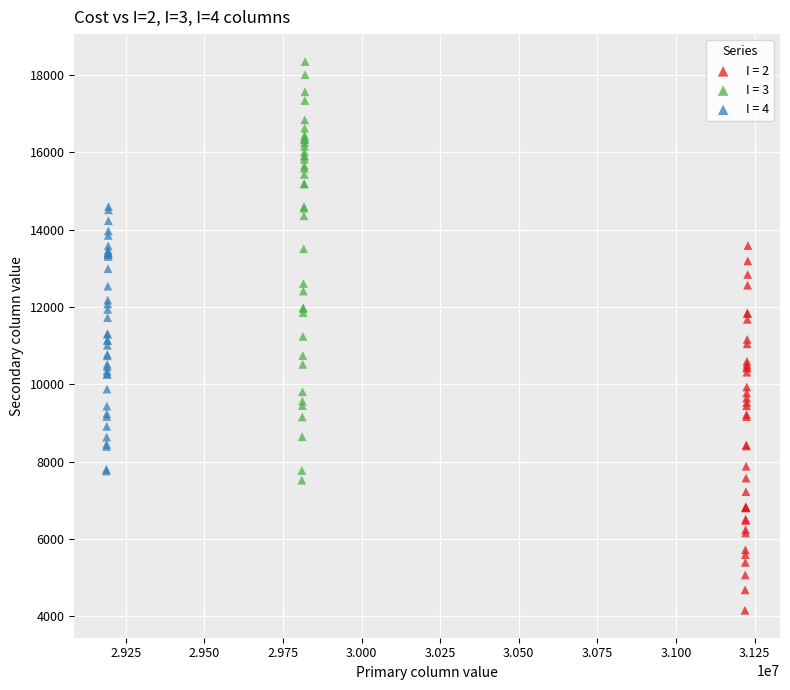

Which series contains the highest Y value?

I = 3